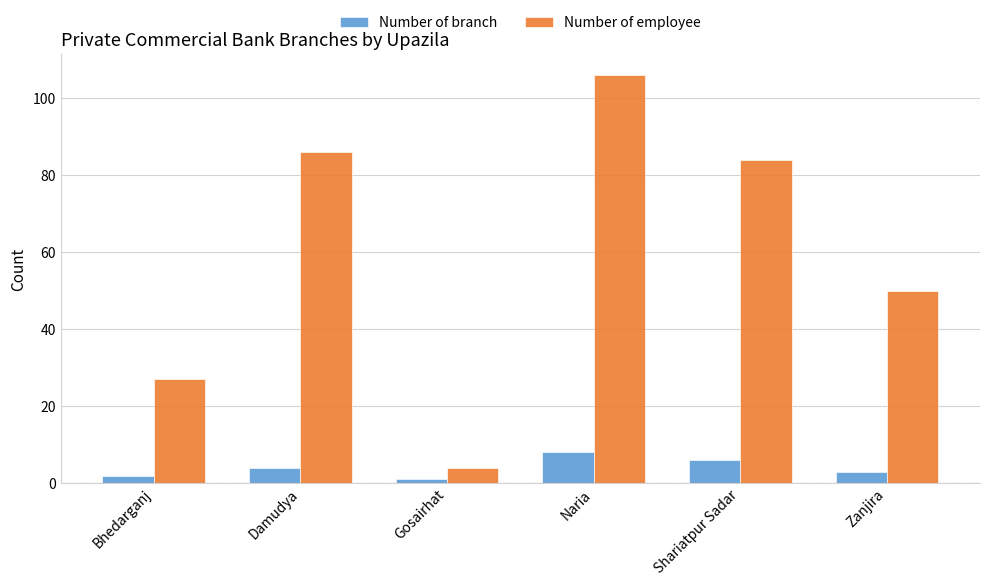

Read the Number of employee value at Bhedarganj.

27